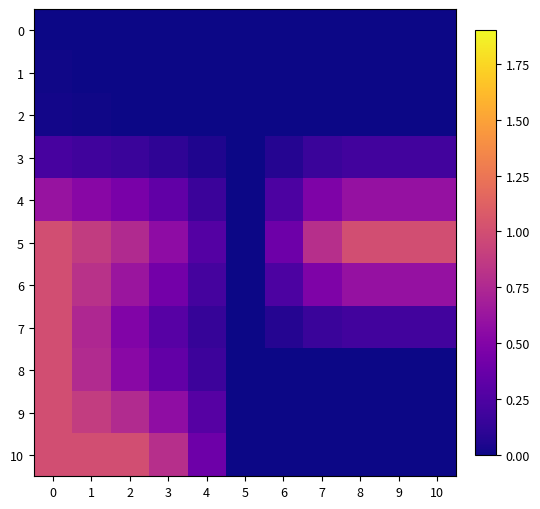

Reading left to right, list all the values displayed in this chart.

0: 0=0.0	1=0.0	2=0.0	3=0.0	4=0.0	5=0.0	6=0.0	7=0.0	8=0.0	9=0.0	10=0.0
1: 0=0.0	1=0.0	2=0.0	3=0.0	4=0.0	5=0.0	6=0.0	7=0.0	8=0.0	9=0.0	10=0.0
2: 0=0.0	1=0.0	2=0.0	3=0.0	4=0.0	5=0.0	6=0.0	7=0.0	8=0.0	9=0.0	10=0.0
3: 0=0.2	1=0.2	2=0.2	3=0.1	4=0.1	5=0.0	6=0.1	7=0.2	8=0.2	9=0.2	10=0.2
4: 0=0.6	1=0.5	2=0.5	3=0.3	4=0.2	5=0.0	6=0.2	7=0.5	8=0.6	9=0.6	10=0.6
5: 0=1.0	1=0.9	2=0.8	3=0.6	4=0.3	5=0.0	6=0.4	7=0.8	8=1.0	9=1.0	10=1.0
6: 0=1.0	1=0.8	2=0.6	3=0.4	4=0.2	5=0.0	6=0.2	7=0.5	8=0.6	9=0.6	10=0.6
7: 0=1.0	1=0.7	2=0.5	3=0.3	4=0.1	5=0.0	6=0.1	7=0.2	8=0.2	9=0.2	10=0.2
8: 0=1.0	1=0.8	2=0.5	3=0.3	4=0.2	5=0.0	6=0.0	7=0.0	8=0.0	9=0.0	10=0.0
9: 0=1.0	1=0.9	2=0.8	3=0.6	4=0.3	5=0.0	6=0.0	7=0.0	8=0.0	9=0.0	10=0.0
10: 0=1.0	1=1.0	2=1.0	3=0.8	4=0.4	5=0.0	6=0.0	7=0.0	8=0.0	9=0.0	10=0.0